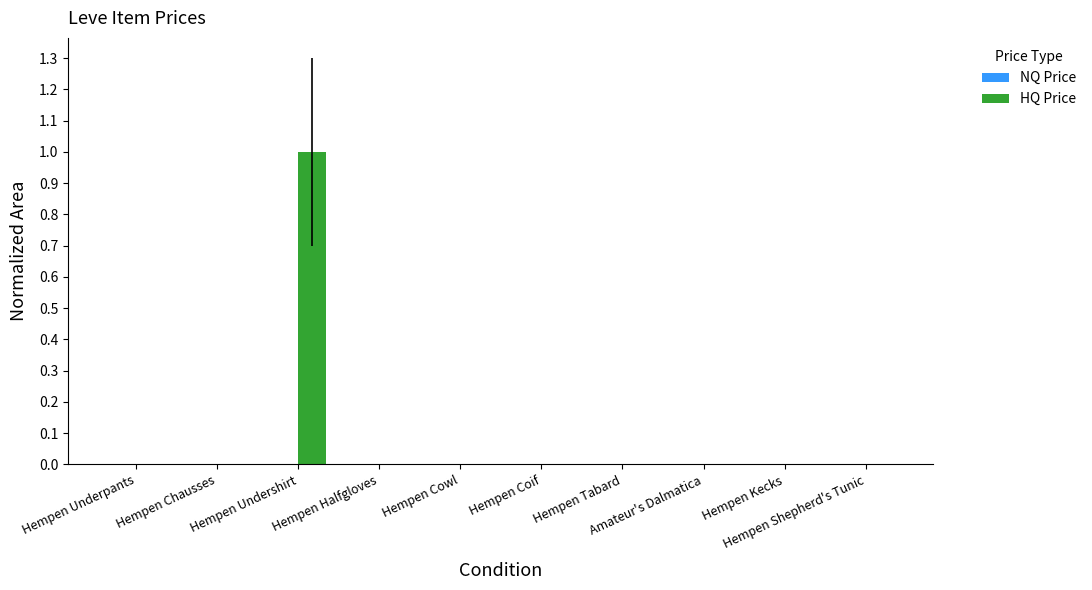

Which series has the largest total across all categories?

HQ Price